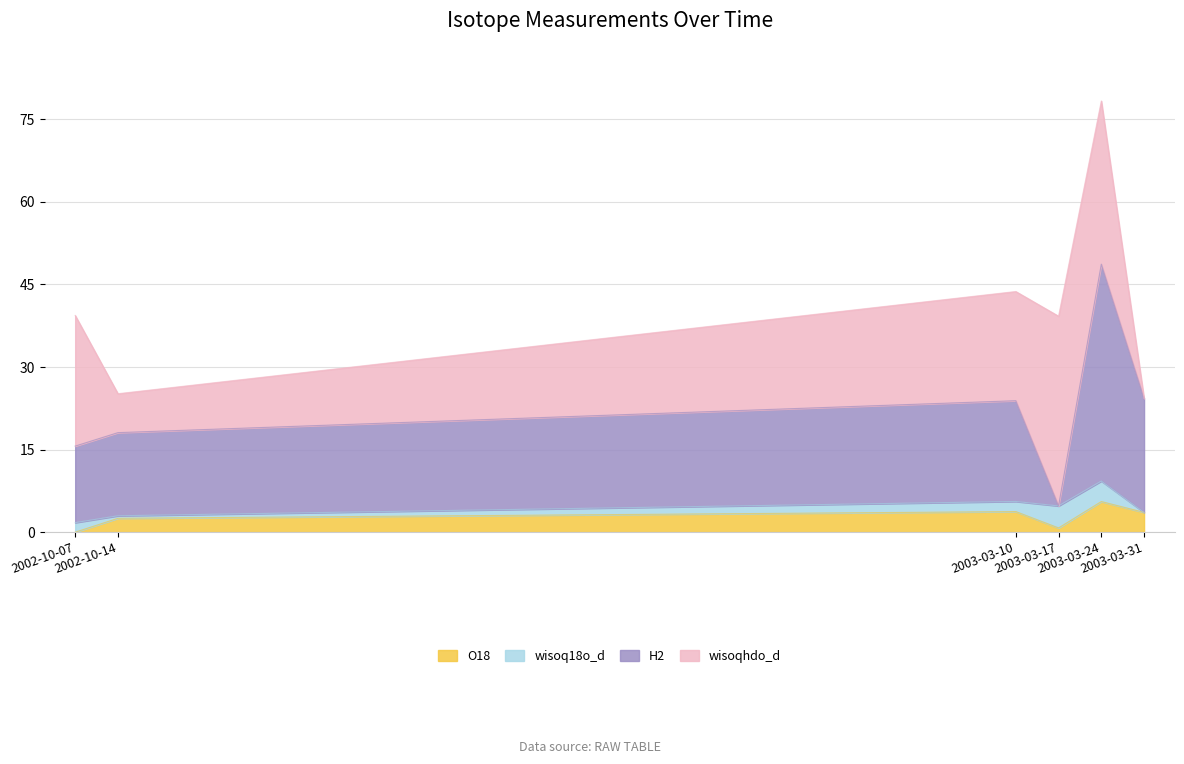

Between 2003-03-10 and 2002-10-07, which is larger?

2003-03-10